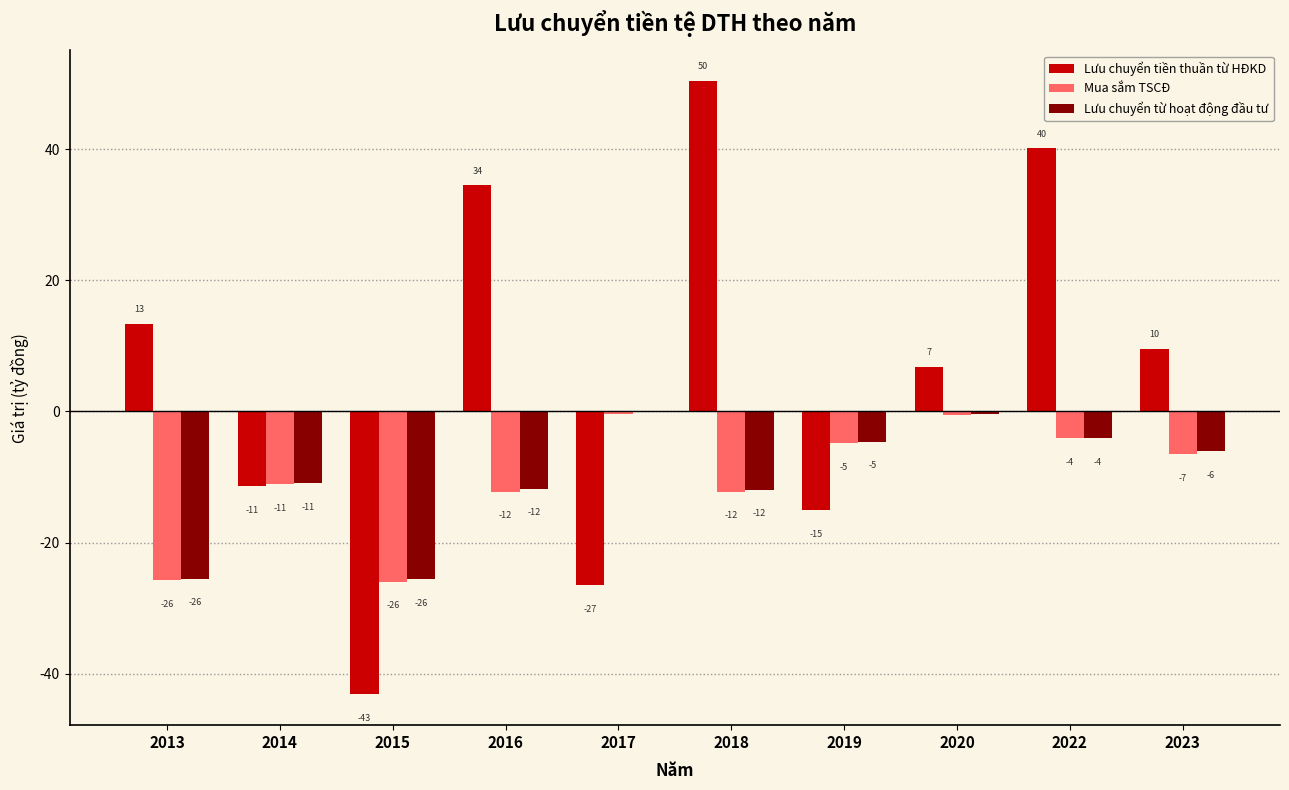

List the series in order of their peak value, highest first.

Lưu chuyển tiền thuần từ HĐKD, Lưu chuyển từ hoạt động đầu tư, Mua sắm TSCĐ